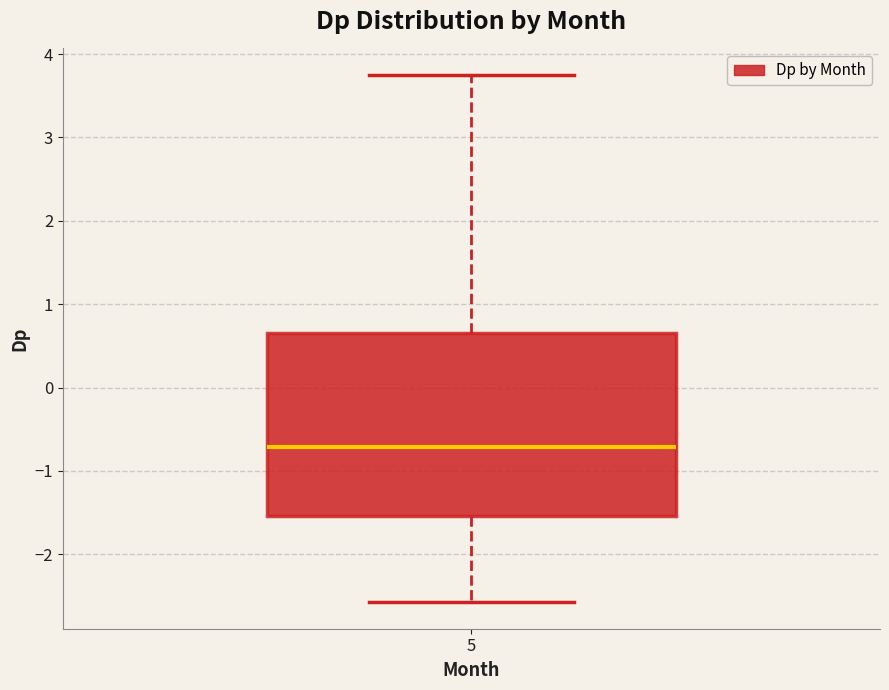

Where does the upper whisker of the box at x = 5 end on the y-axis? The values are not printed on the chart, so give them approximately, as read against the axis.

3.8